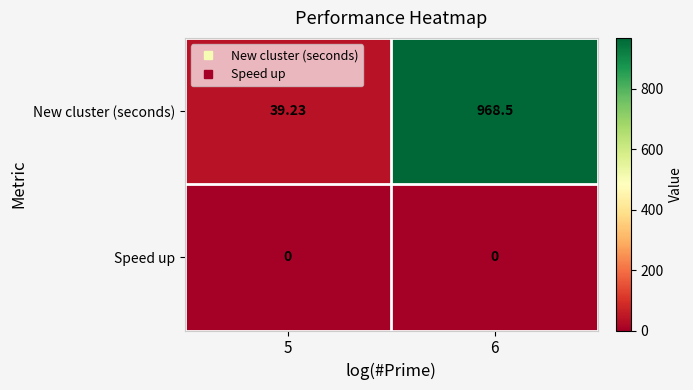

Which series has the widest spread of values?

New cluster (seconds)